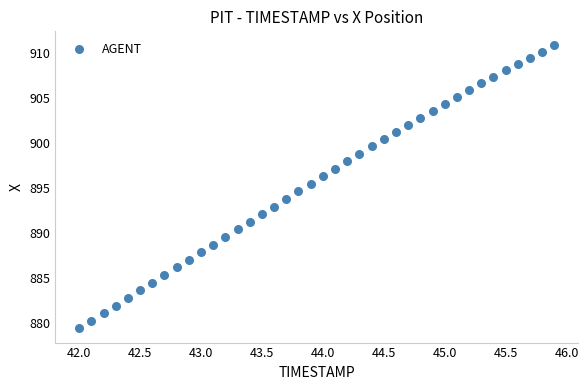

What is the range of X values (max minus min)?

3.9